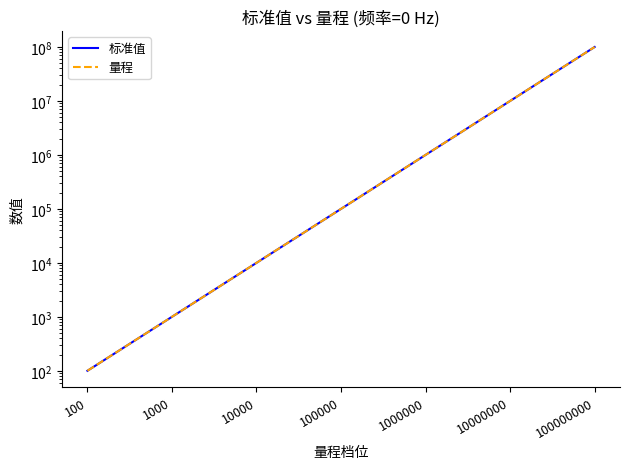

Which series has the largest total across all categories?

标准值